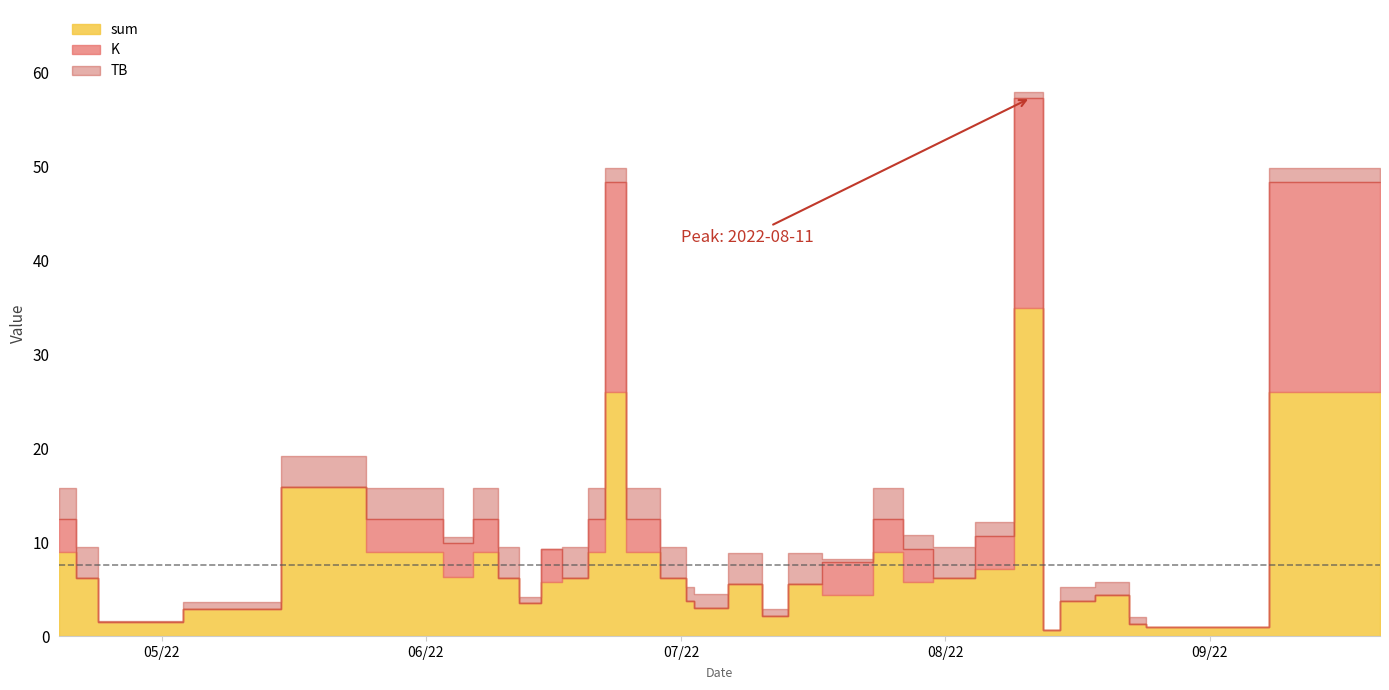

What is the difference between the second highest and second lowest values in the sum series?

25.0